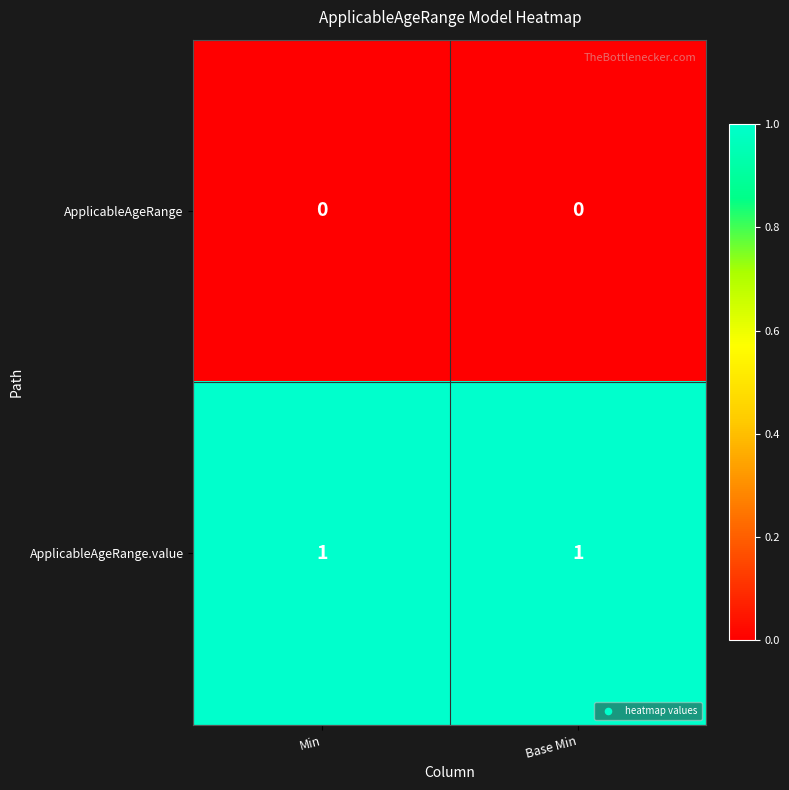

Reading right to left, what are all the values shown in this chart?

ApplicableAgeRange: 0	0
ApplicableAgeRange.value: 1	1